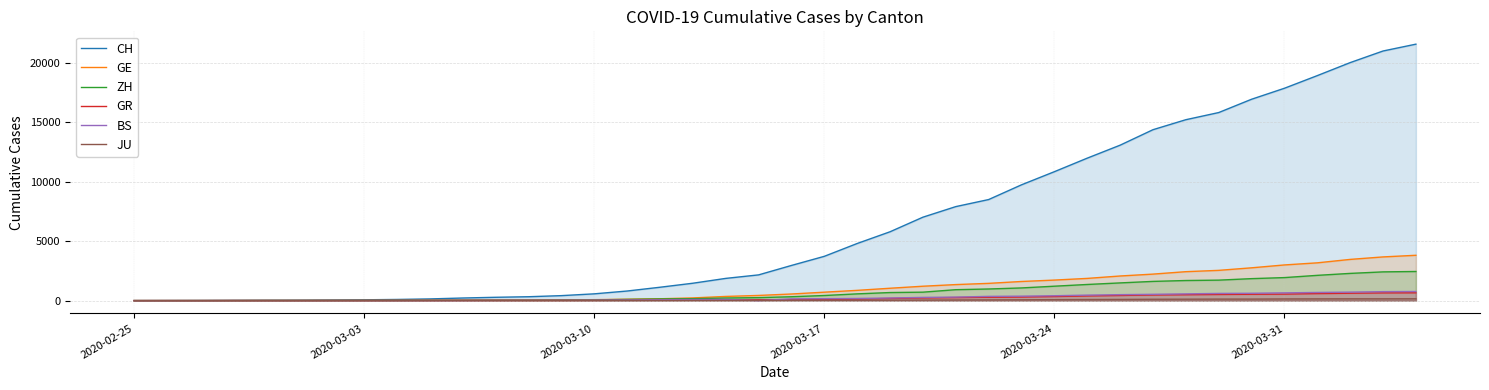

How many values in the GR series exceed 84?

19